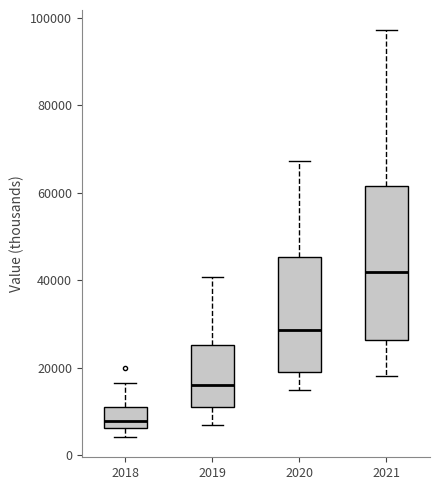

Reading left to right, read every box against the y-axis: the position of its median line, the range the box covers, and the ends of its whiskers. The values are not printed on the chart, so give them approximately, as read against the axis.

2018: median 8000, box 6000 to 10000, whiskers 4000 to 16000
2019: median 16000, box 12000 to 26000, whiskers 8000 to 40000
2020: median 28000, box 18000 to 46000, whiskers 16000 to 68000
2021: median 42000, box 26000 to 62000, whiskers 18000 to 98000